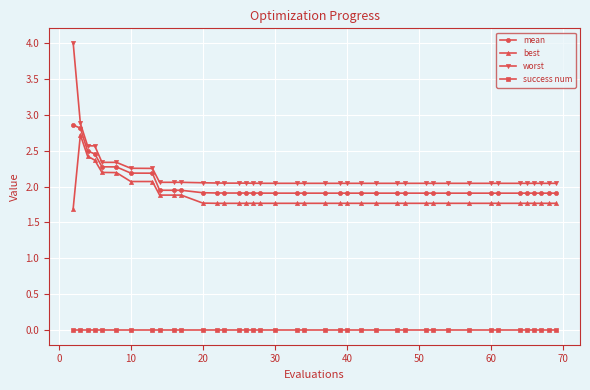

How many categories are shown in the chart?

40